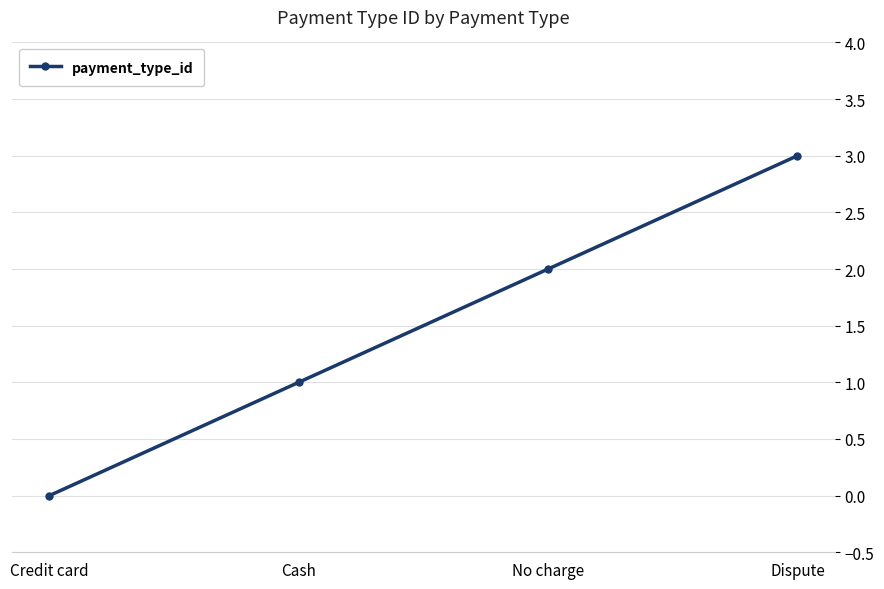

List the labels in order of value, smallest first.

Credit card, Cash, No charge, Dispute